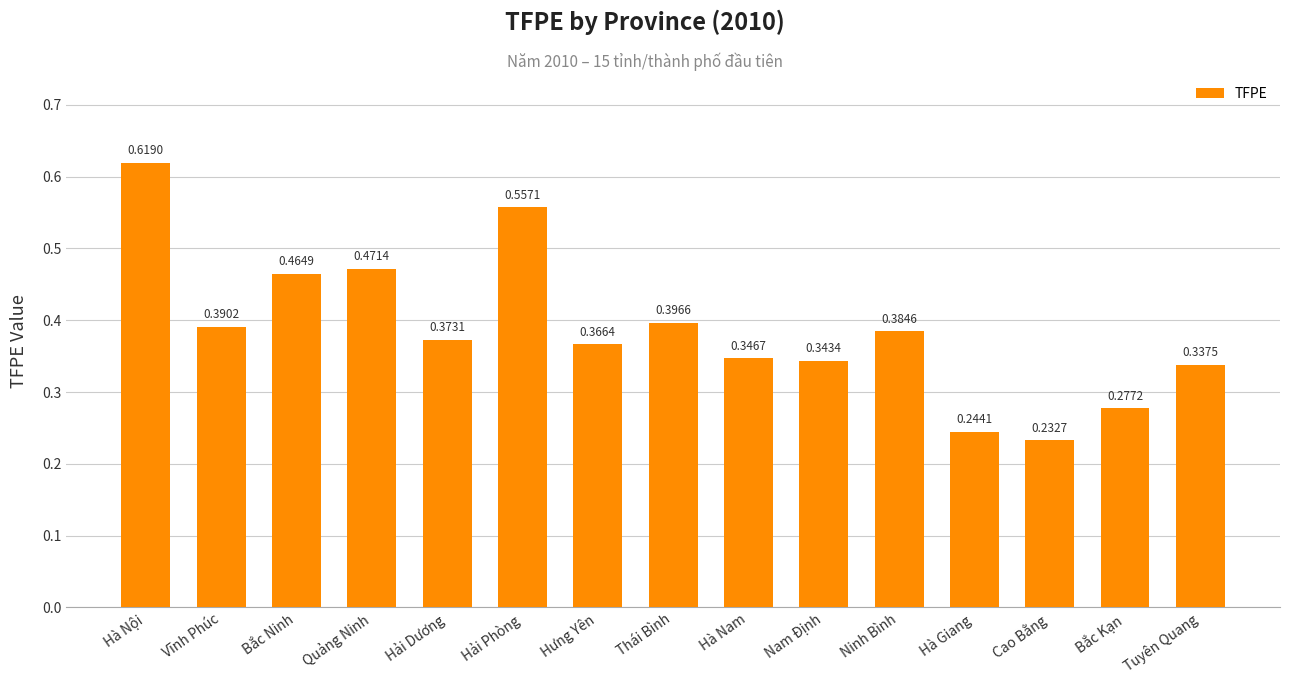

What is the sum of the values at Vĩnh Phúc and Quảng Ninh?

0.9